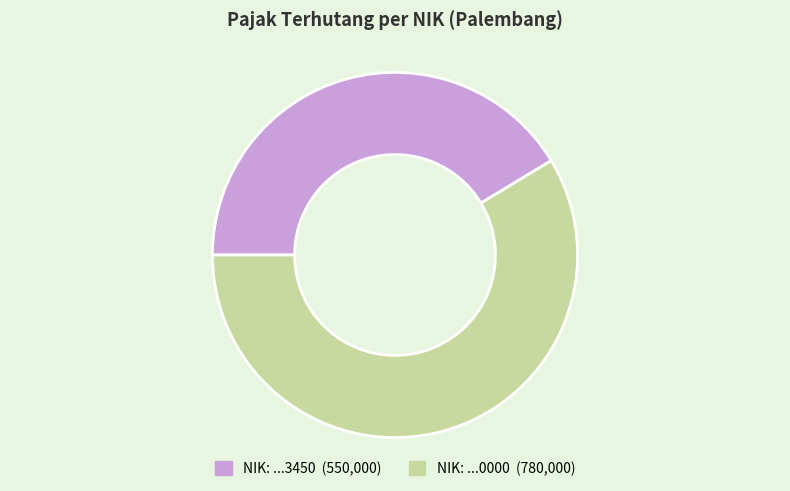

Is there any slice that represents more than half of the pie?

Yes